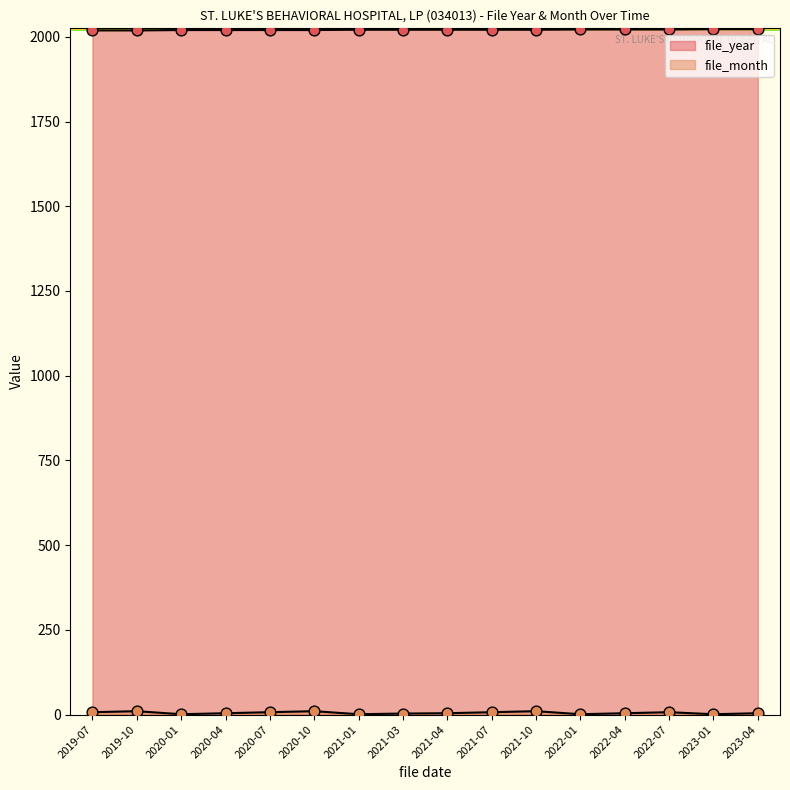

Which series has the largest Y range (max minus min)?

file_month